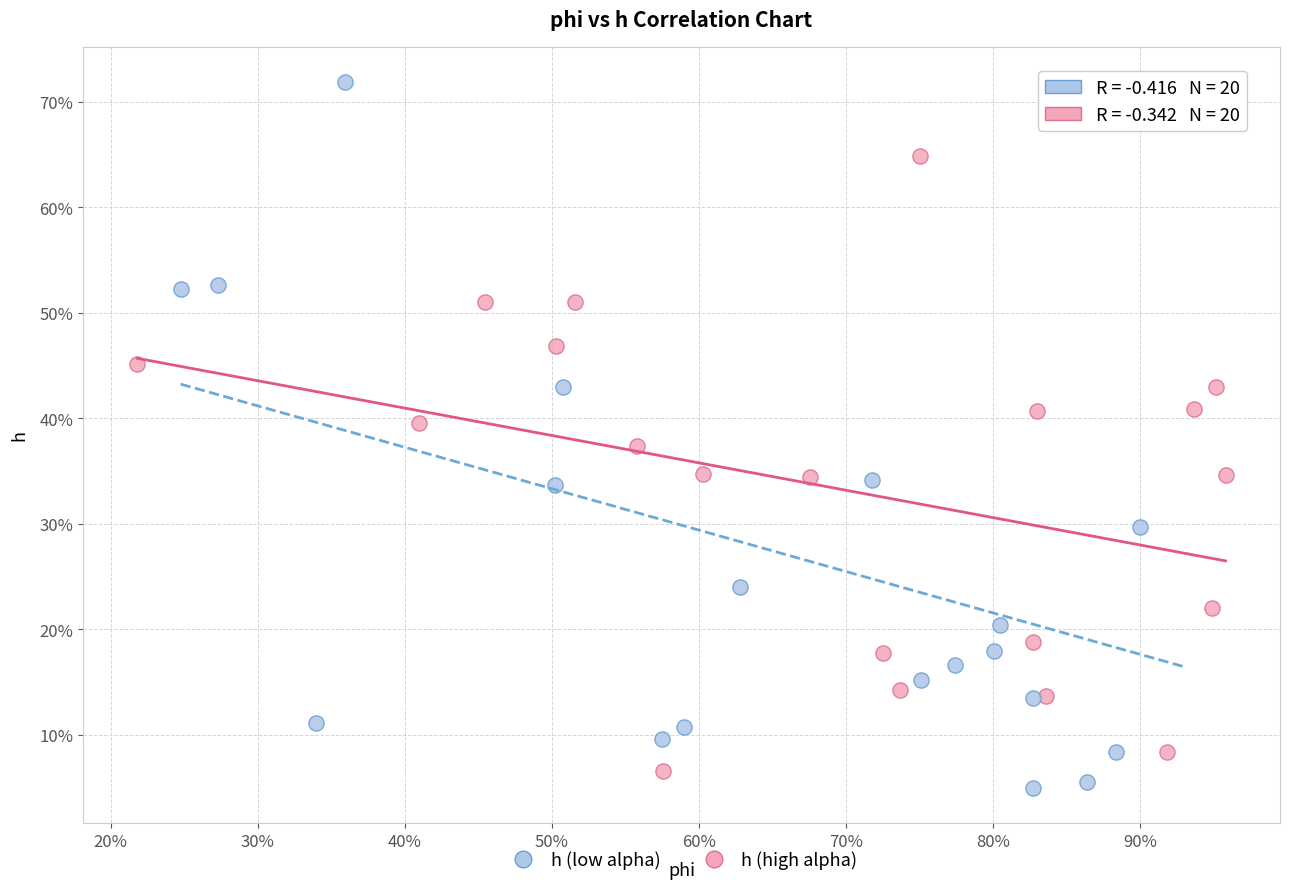

Which series has the widest spread of Y values?

h (low alpha)